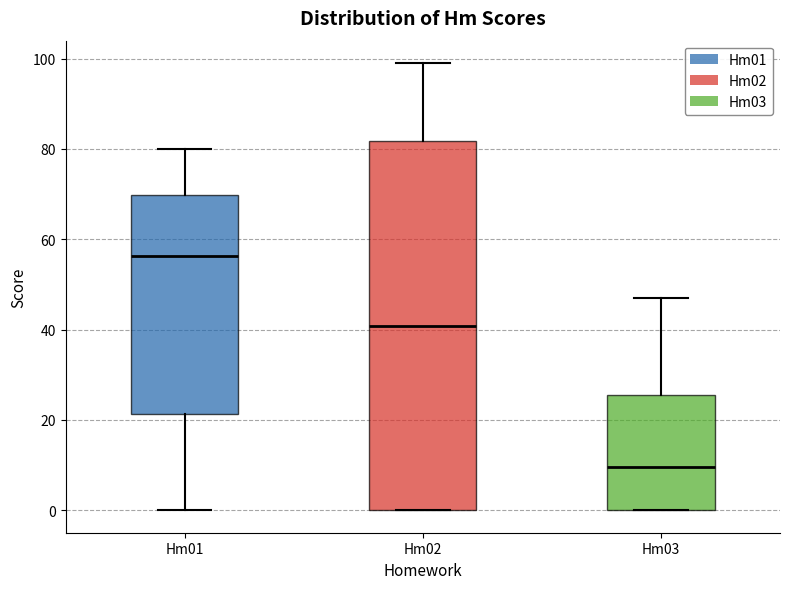

Reading left to right, read every box against the y-axis: the position of its median line, the range the box covers, and the ends of its whiskers. The values are not printed on the chart, so give them approximately, as read against the axis.

Hm01: median 56, box 22 to 70, whiskers 0 to 80
Hm02: median 40, box 0 to 82, whiskers 0 to 100
Hm03: median 10, box 0 to 26, whiskers 0 to 48